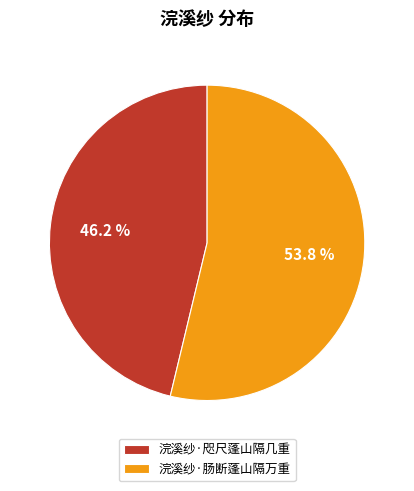

Between 浣溪纱·肠断蓬山隔万重 and 浣溪纱·咫尺蓬山隔几重, which is larger?

浣溪纱·肠断蓬山隔万重